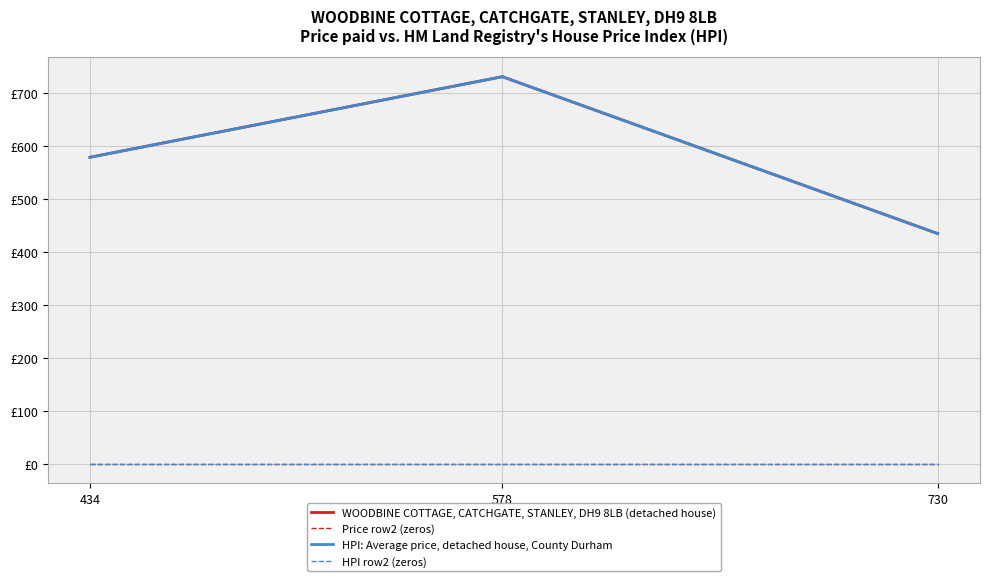

Does the chart have visible grid lines?

Yes